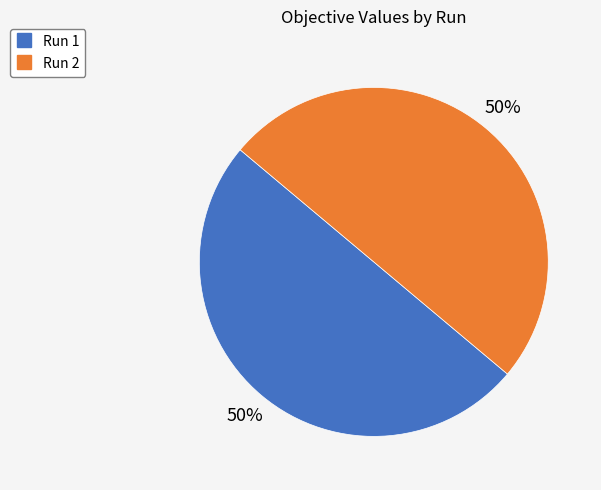

How many segments does this pie chart have?

2